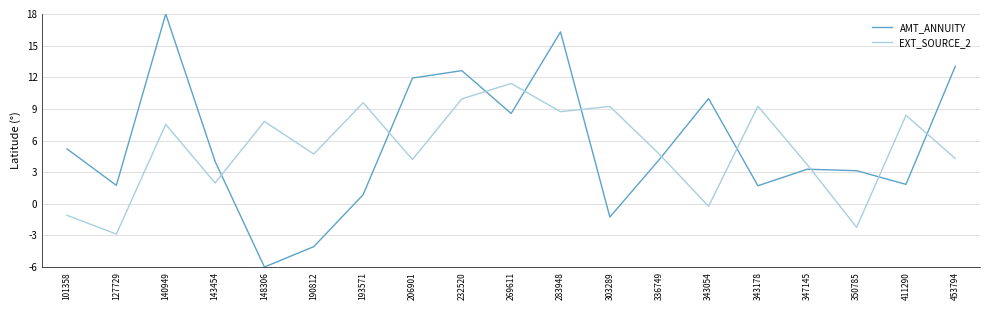

Which series ends up on top after the final intersection of AMT_ANNUITY and EXT_SOURCE_2?

AMT_ANNUITY